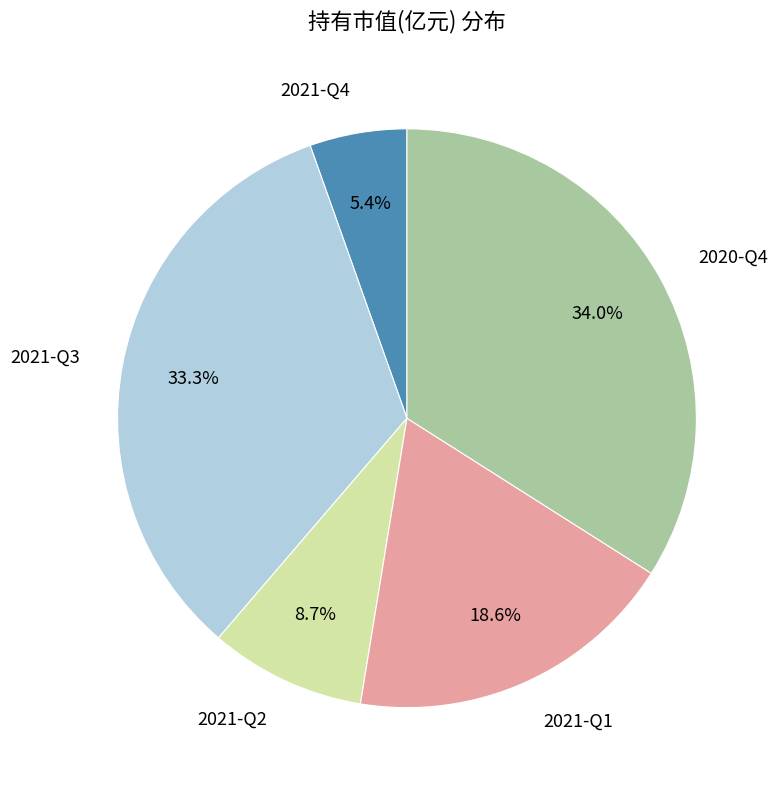

Is there a majority slice in this chart?

No